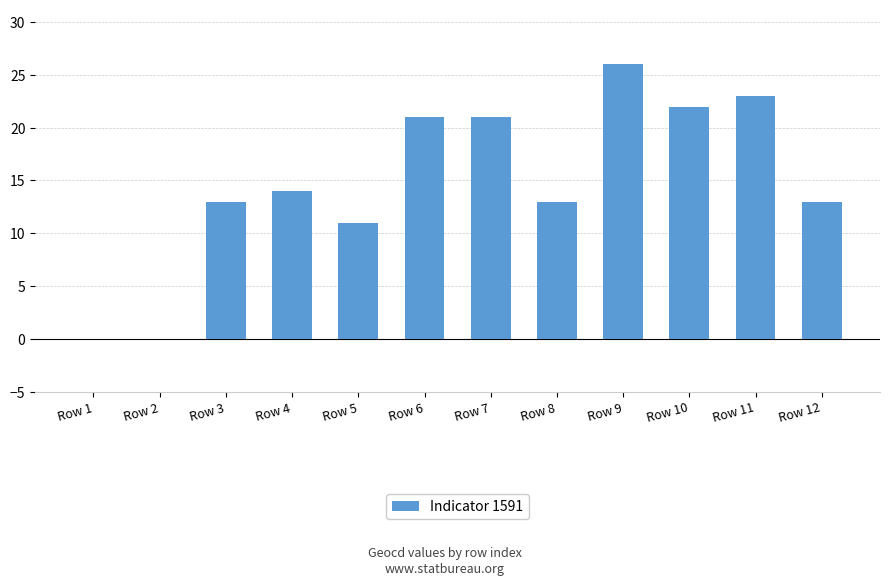

Does the chart contain stacked bars?

No